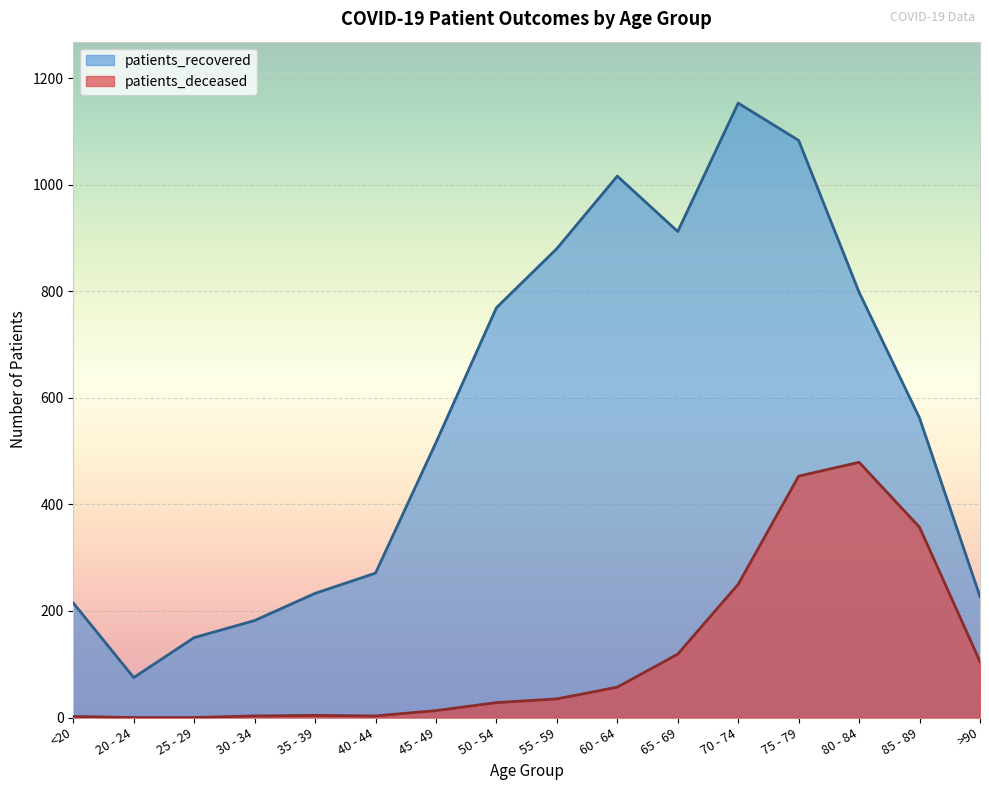

True or false: patients_deceased has more than 2 points higher than both neighbors.

False